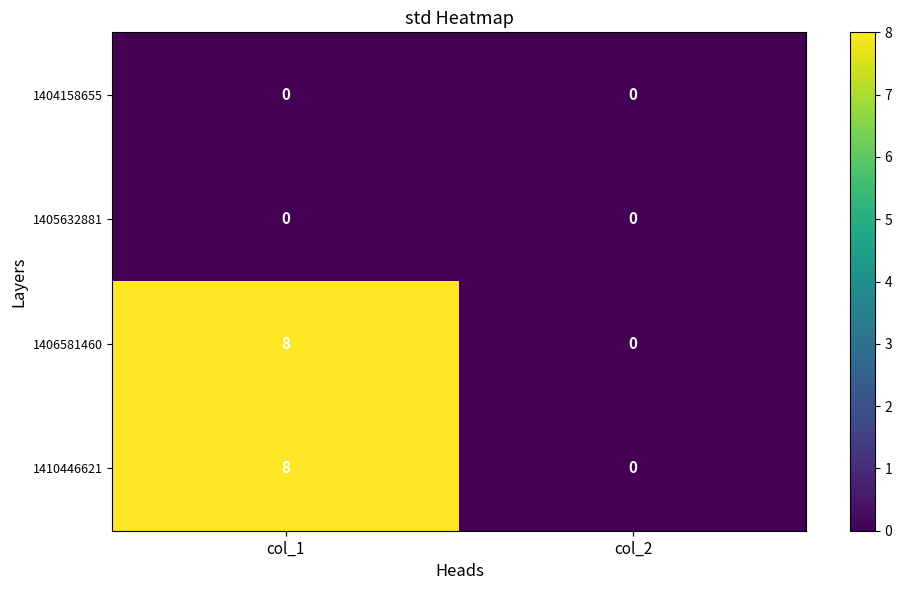

What is the difference between the 1410446621 values at col_1 and col_2?

8